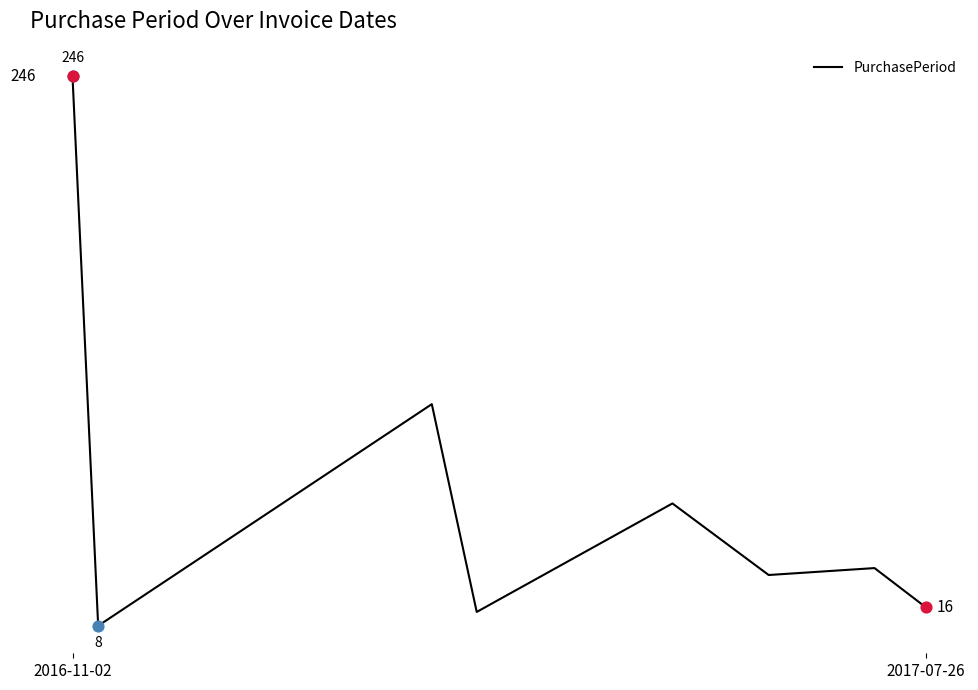

True or false: there are more than 0 points higher than both neighbors.

True